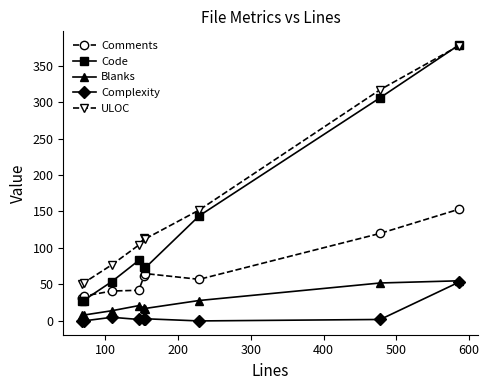

What is the sum of all Code values?

1167